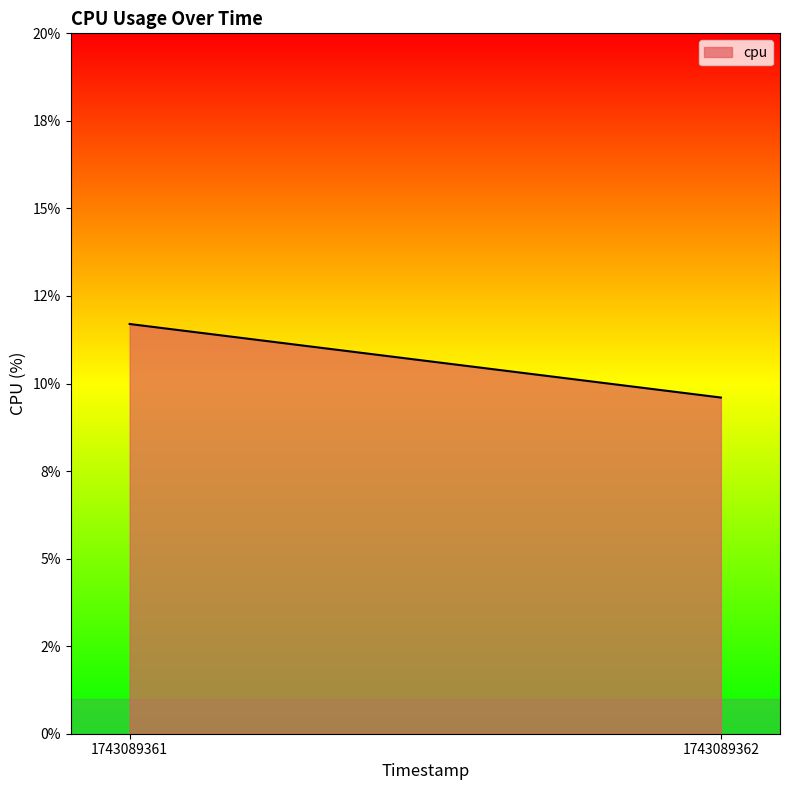

Reading right to left, list all the values displayed in this chart.

9.6	11.7